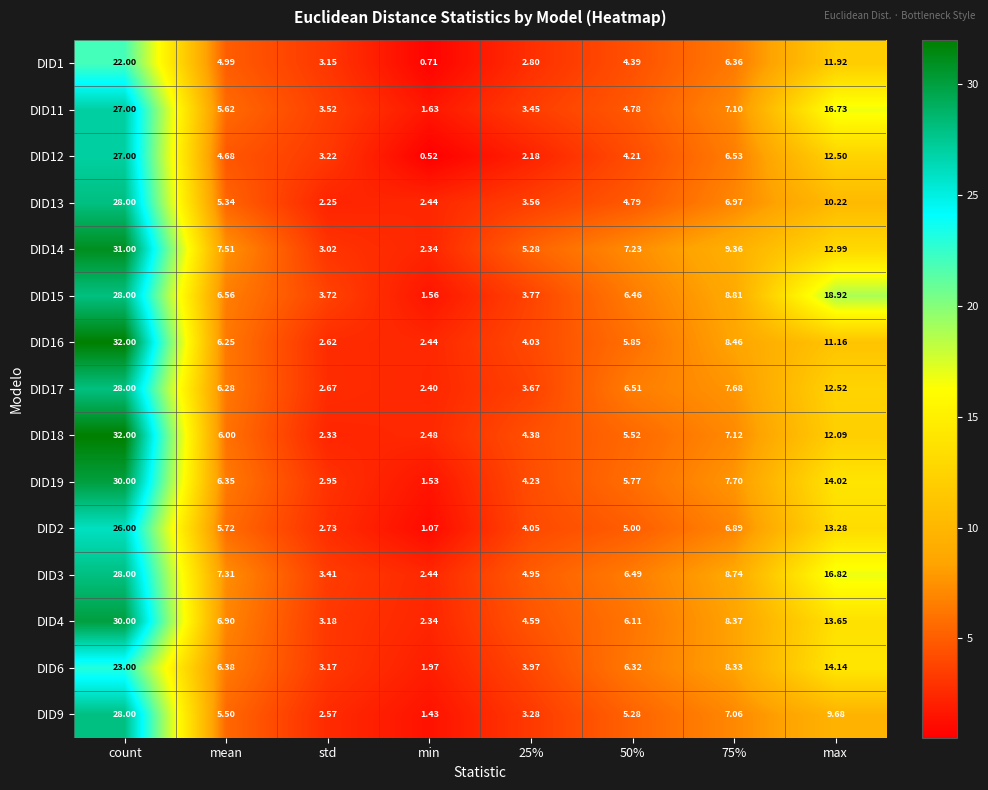

Which series has the largest total across all categories?

DID14